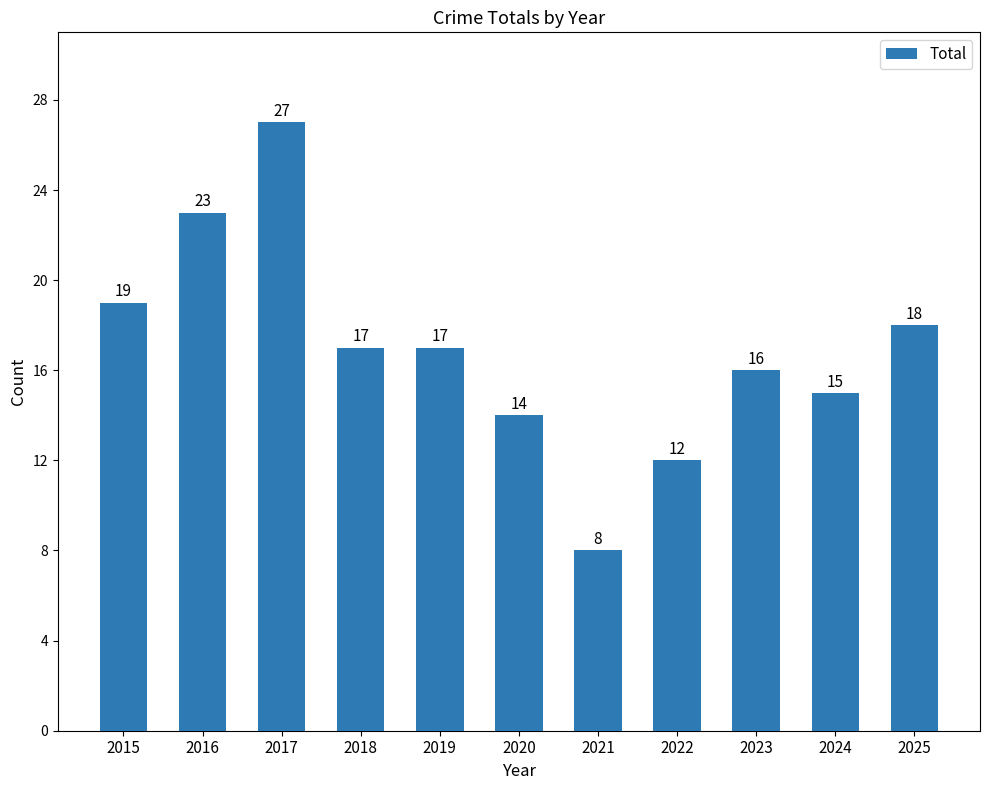

Is it true that the value at 2020 is 14?

True